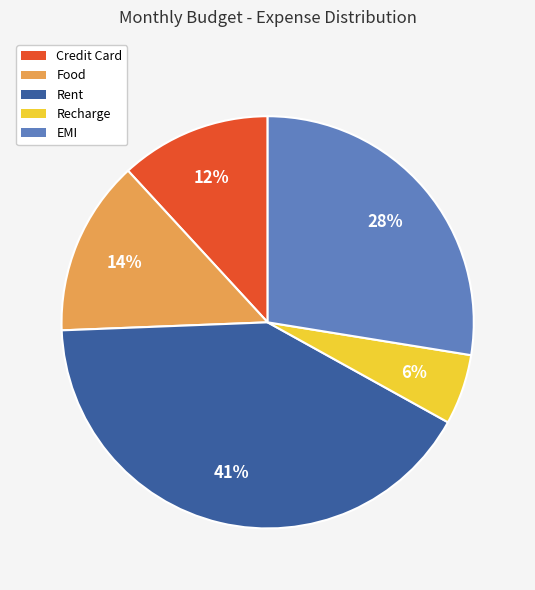

Do EMI and Recharge together represent more than half of the pie?

No